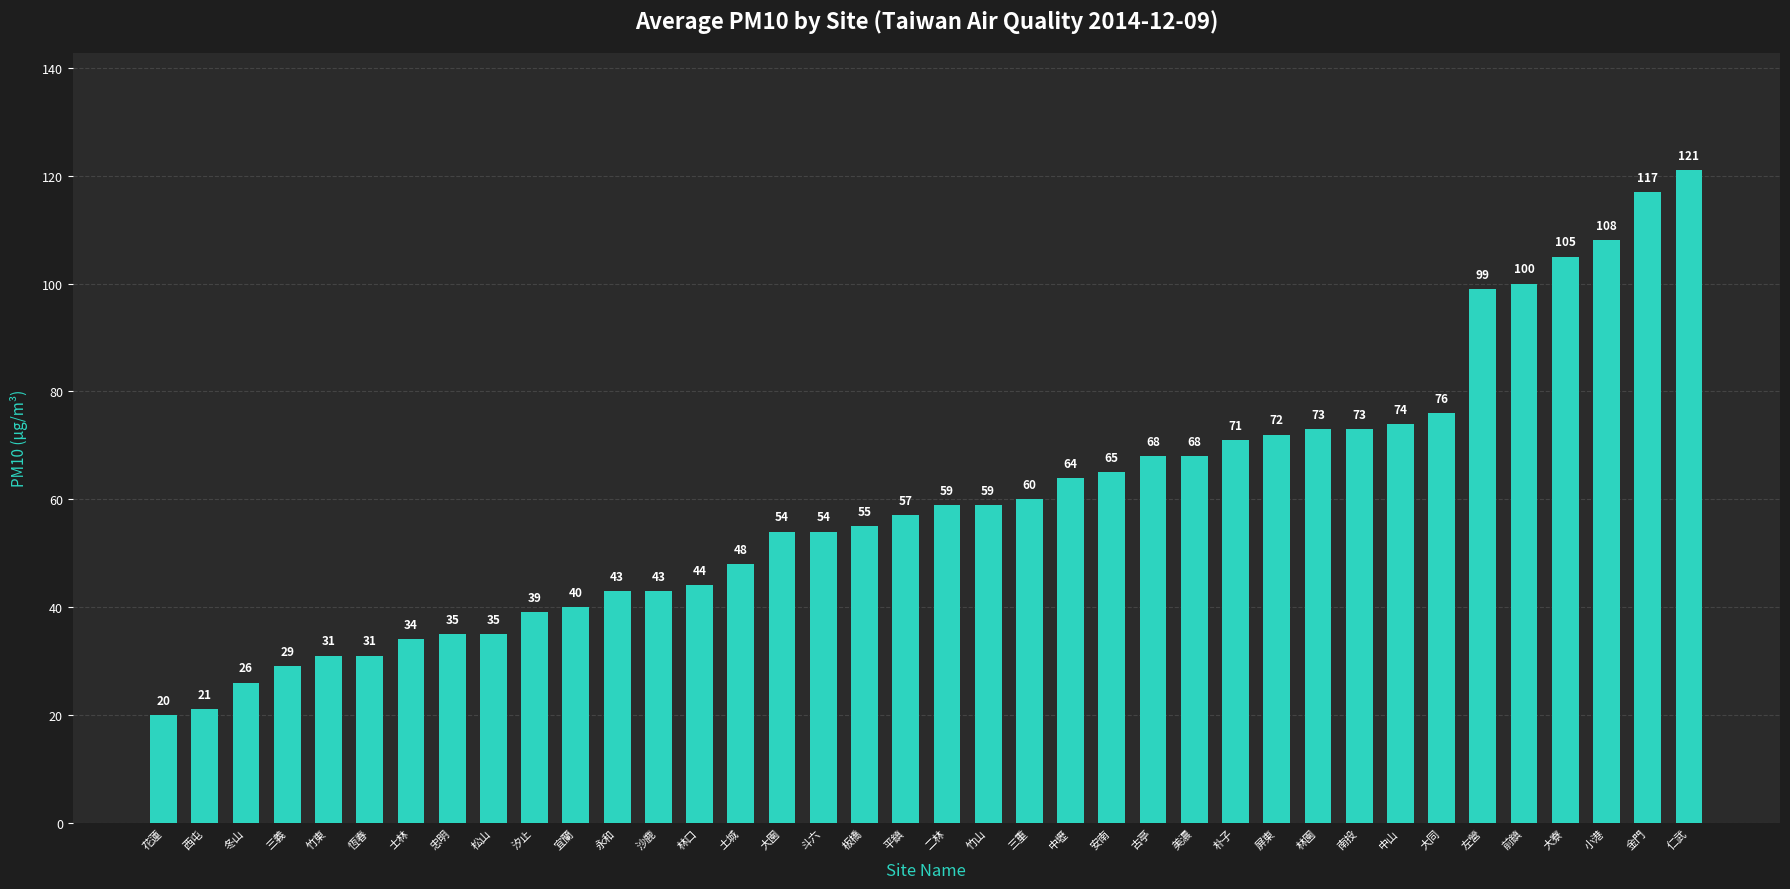

Is it true that the value at 小港 is 108?

True